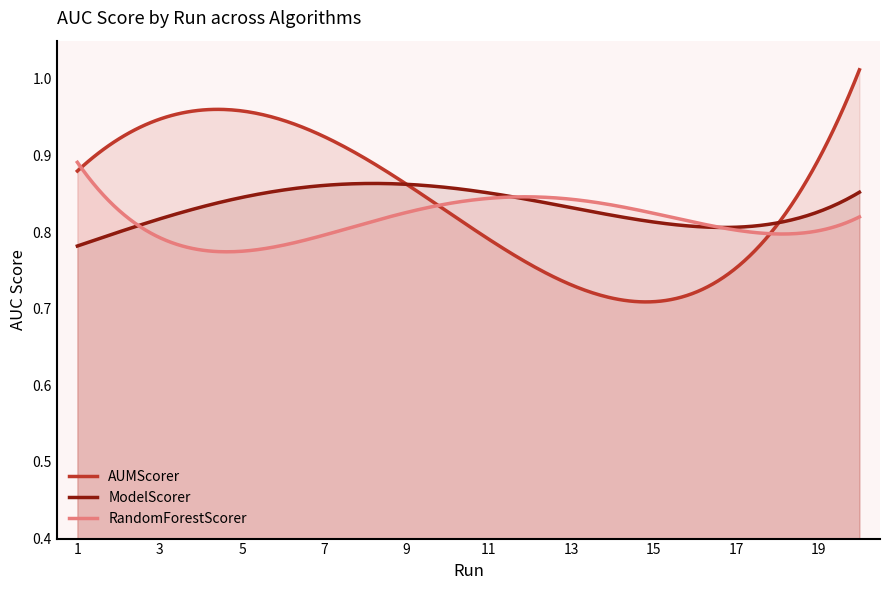

List the series in order of their peak value, lowest first.

ModelScorer, RandomForestScorer, AUMScorer